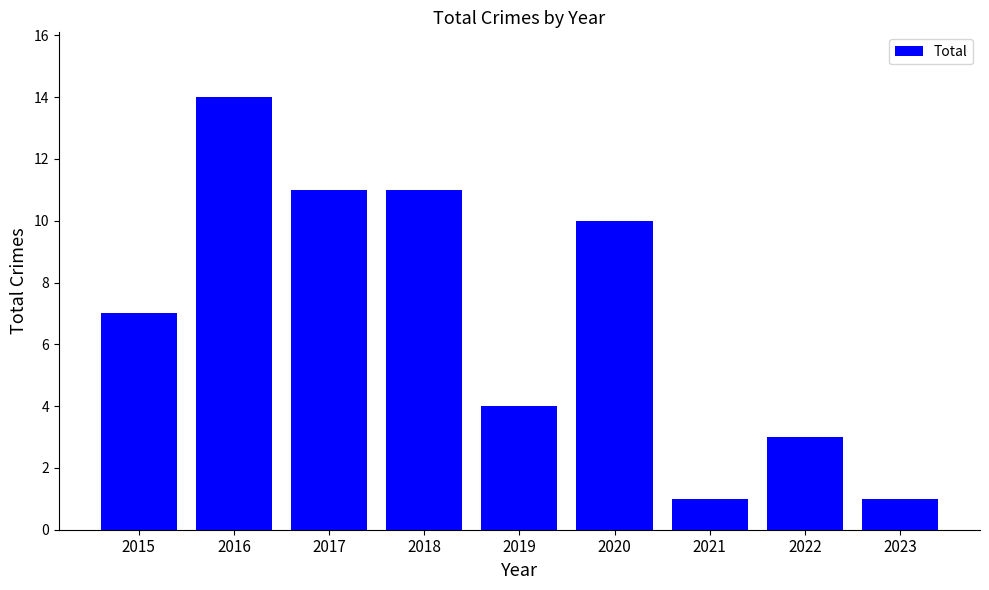

How many values are below 7?

4